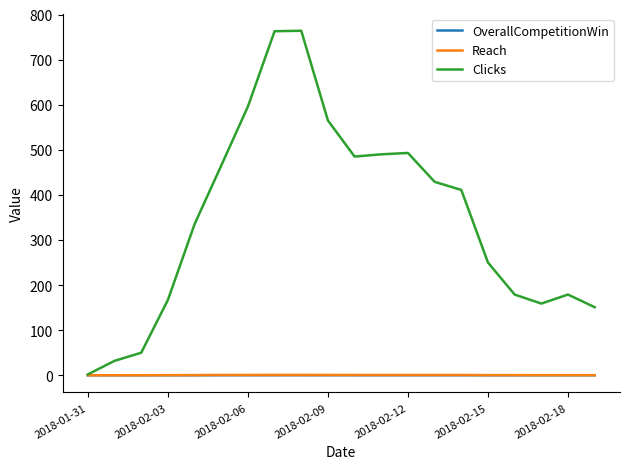

Which series has the largest total across all categories?

Clicks